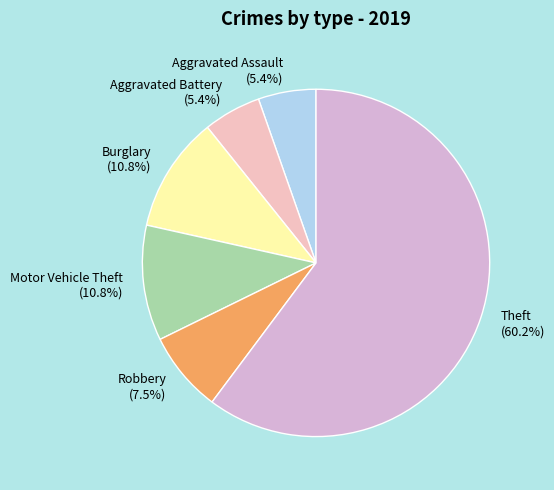

What percentage is NOT represented by Aggravated Assault (5.4%)?

94.6%